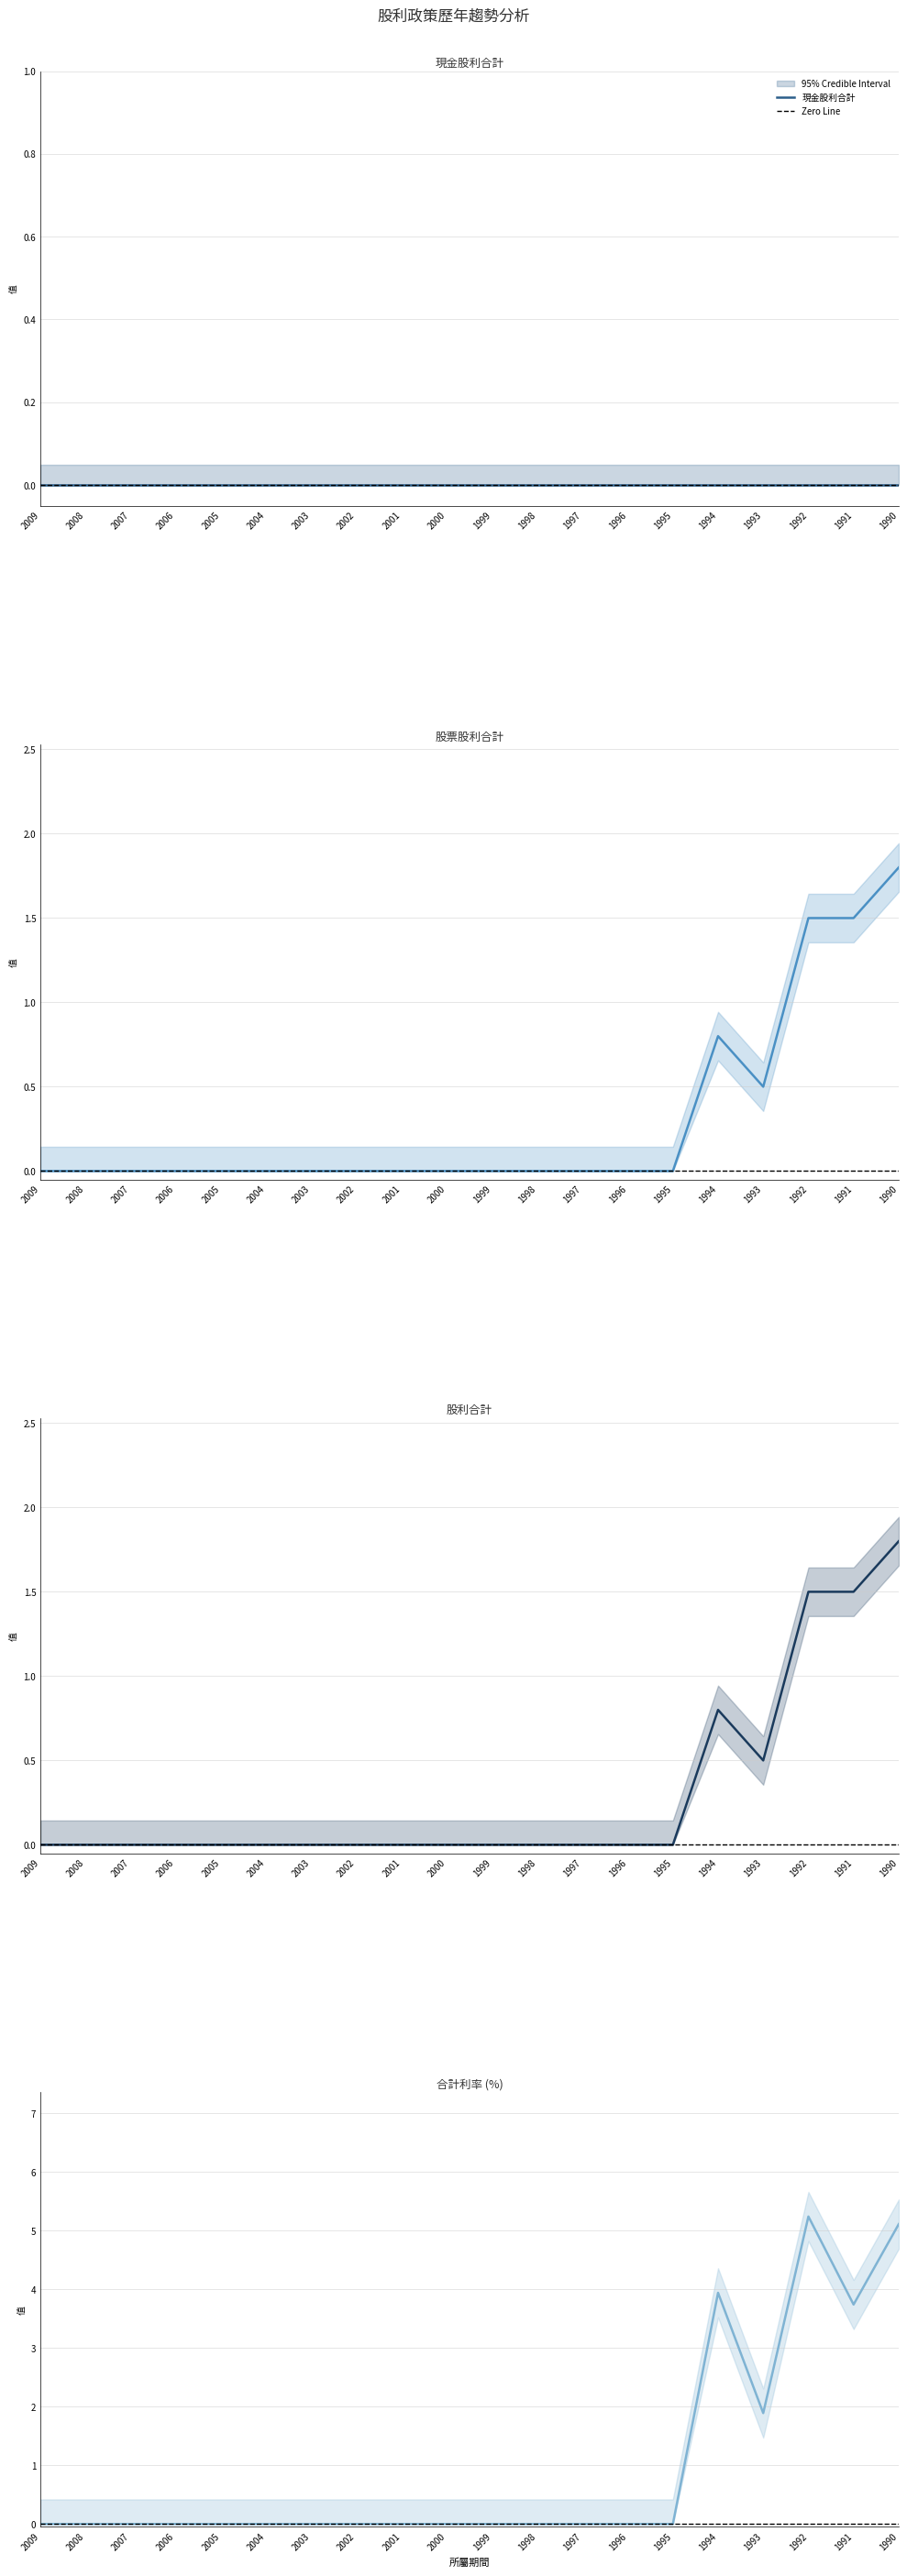

How many 股票股利合計 values are between 0 and 1?

17